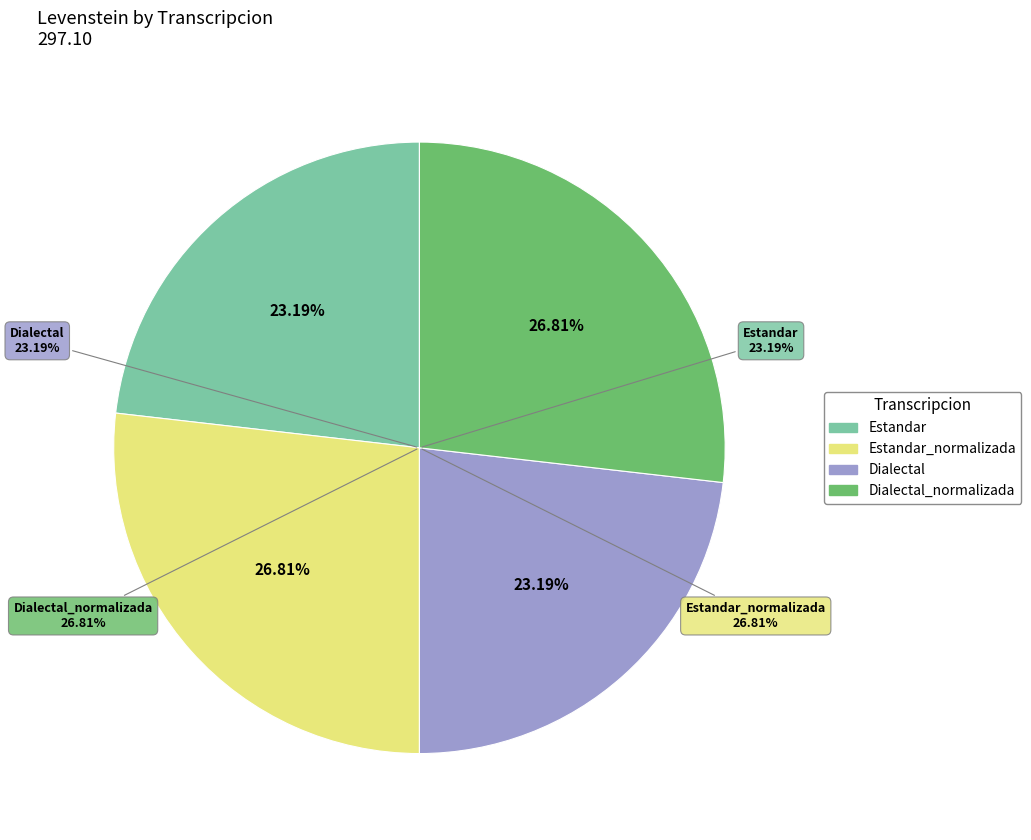

Is Dialectal_normalizada the majority of the pie?

No